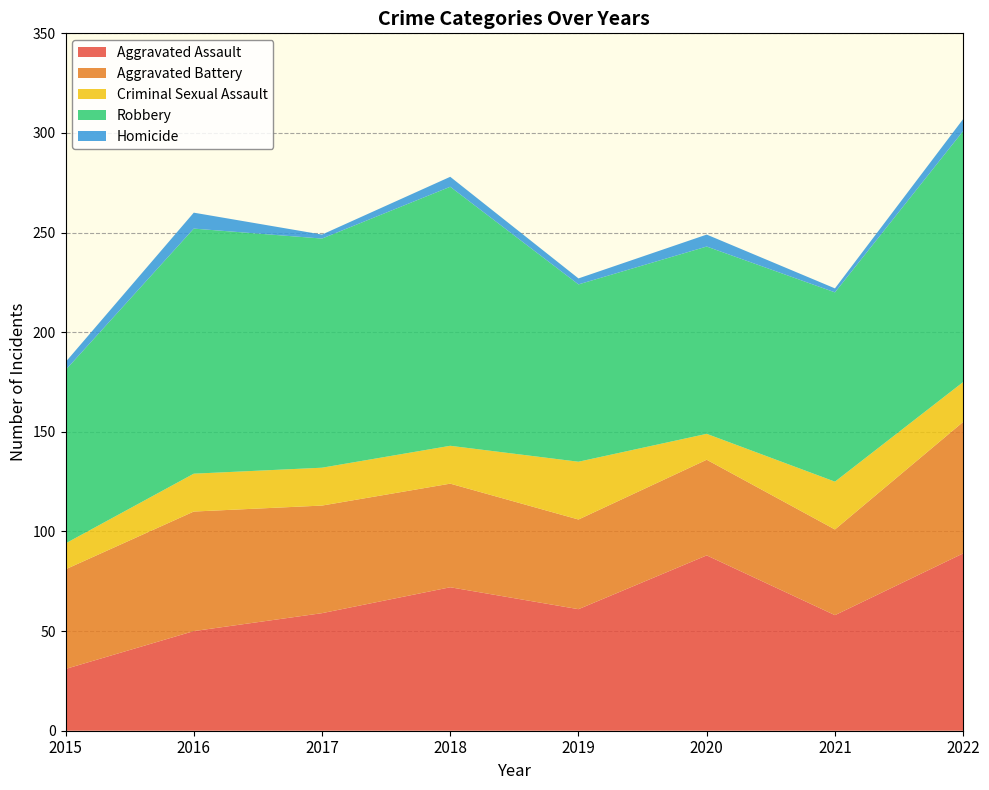

Reading right to left, transcribe all the data shown in this chart.

Aggravated Assault: 2022=89	2021=58	2020=88	2019=61	2018=72	2017=59	2016=50	2015=31
Aggravated Battery: 2022=66	2021=43	2020=48	2019=45	2018=52	2017=54	2016=60	2015=50
Criminal Sexual Assault: 2022=20	2021=24	2020=13	2019=29	2018=19	2017=19	2016=19	2015=13
Robbery: 2022=126	2021=95	2020=94	2019=89	2018=130	2017=115	2016=123	2015=87
Homicide: 2022=6	2021=2	2020=6	2019=3	2018=5	2017=2	2016=8	2015=4